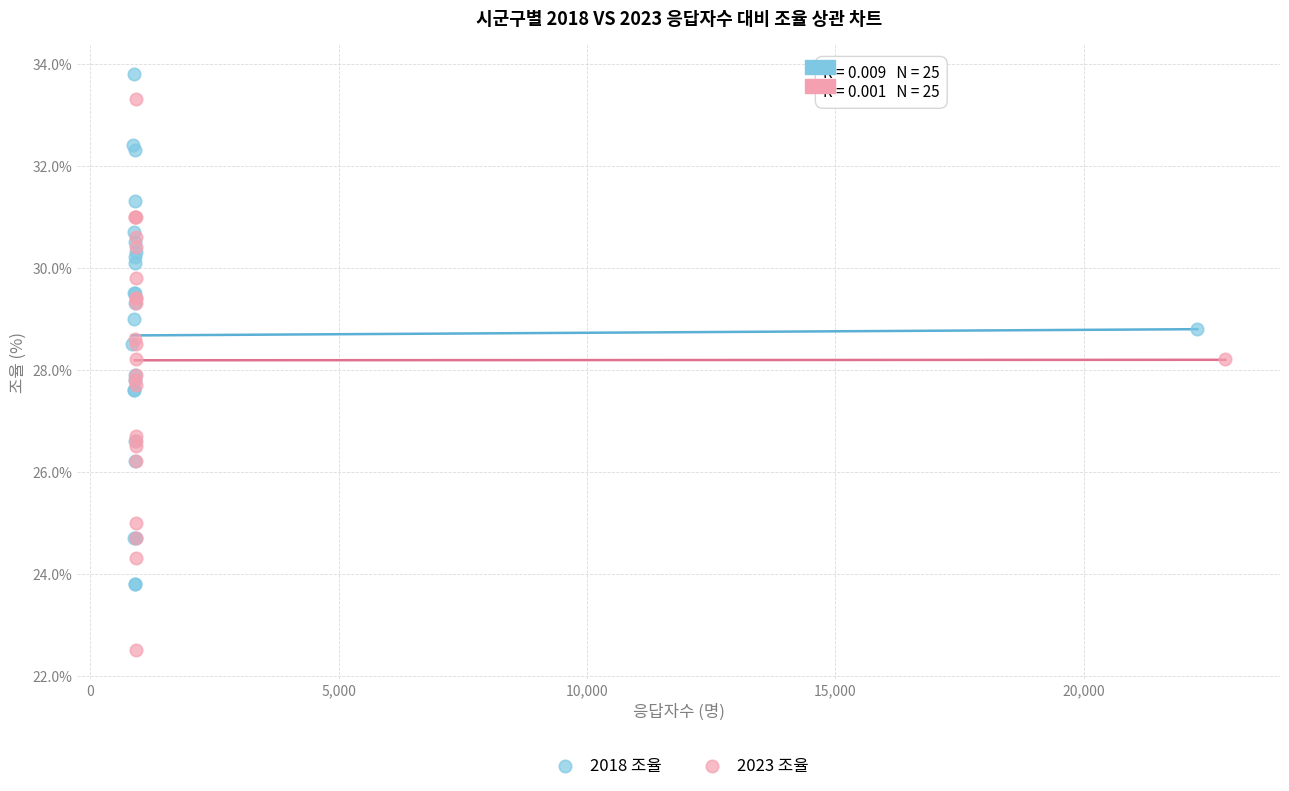

Which series has the largest Y range (max minus min)?

2023 조율